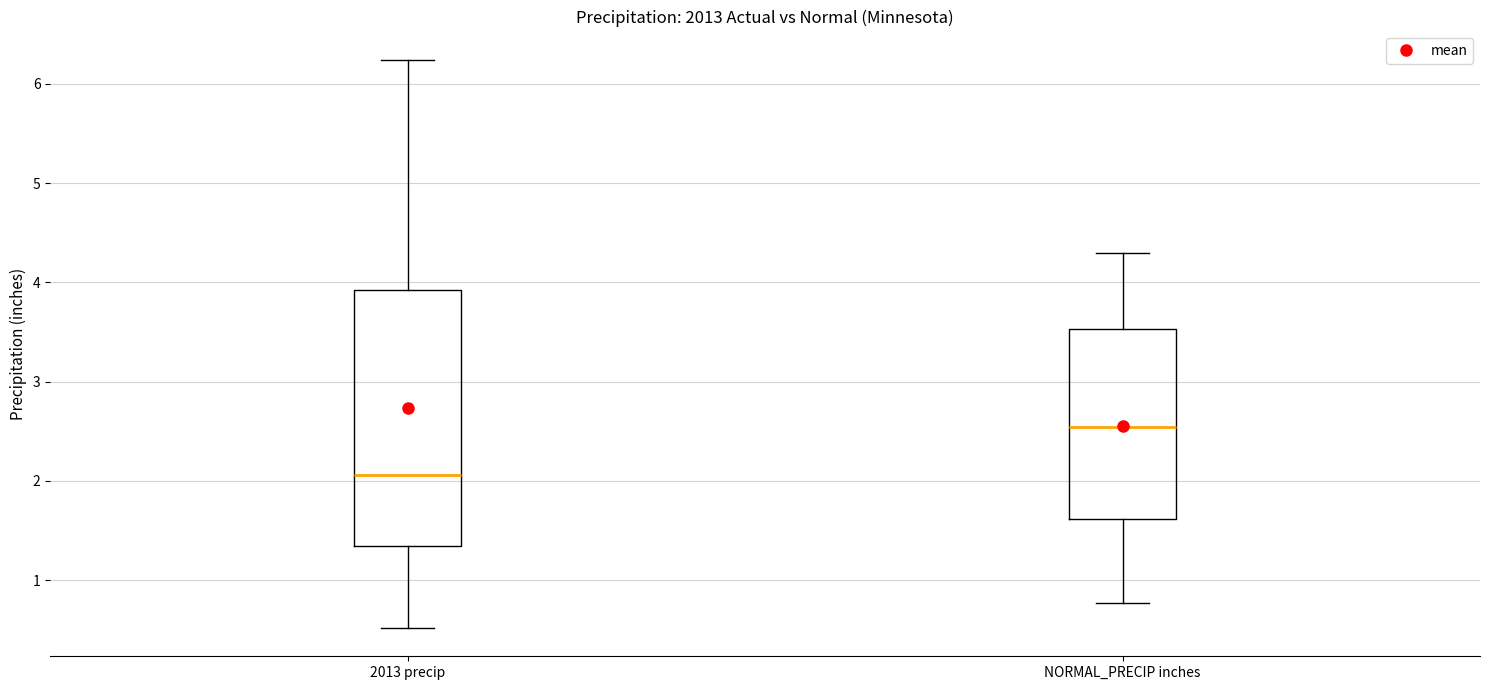

Where does the lower whisker of the box for 2013 precip end on the y-axis? The values are not printed on the chart, so give them approximately, as read against the axis.

0.5